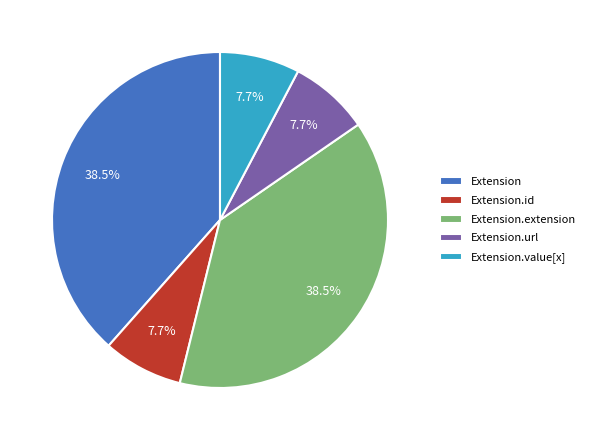

Is the sum of Extension.id and Extension greater than half?

No